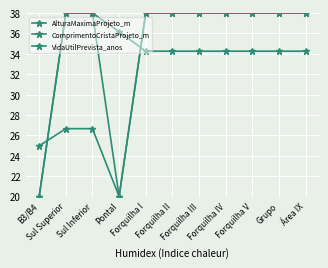

Which series has the widest spread of values?

AlturaMaximaProjeto_m